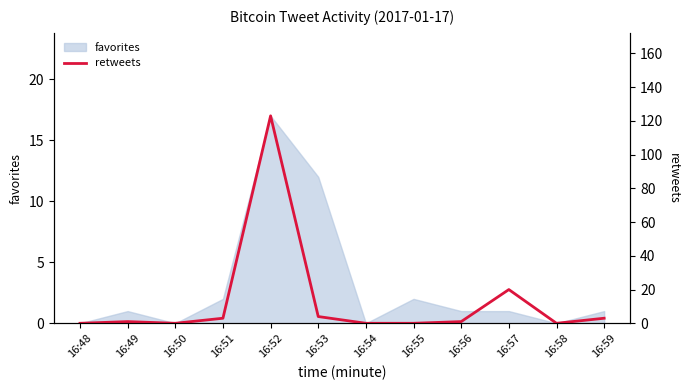

The value of favorites at 16:57 is 1. True or false?

True